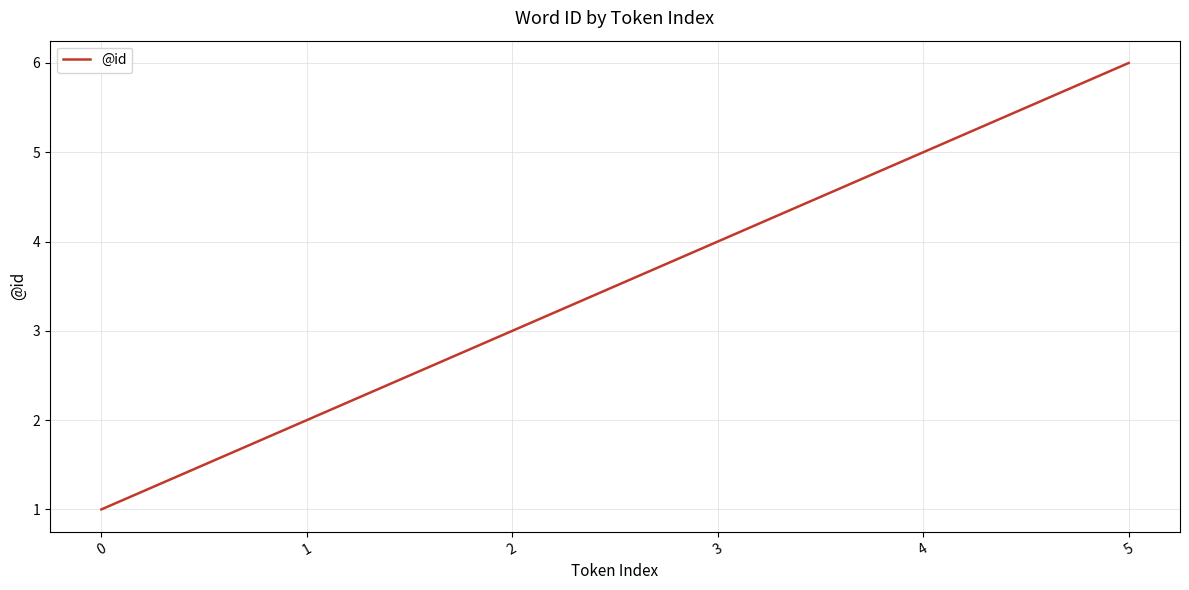

How many categories are shown in the chart?

6